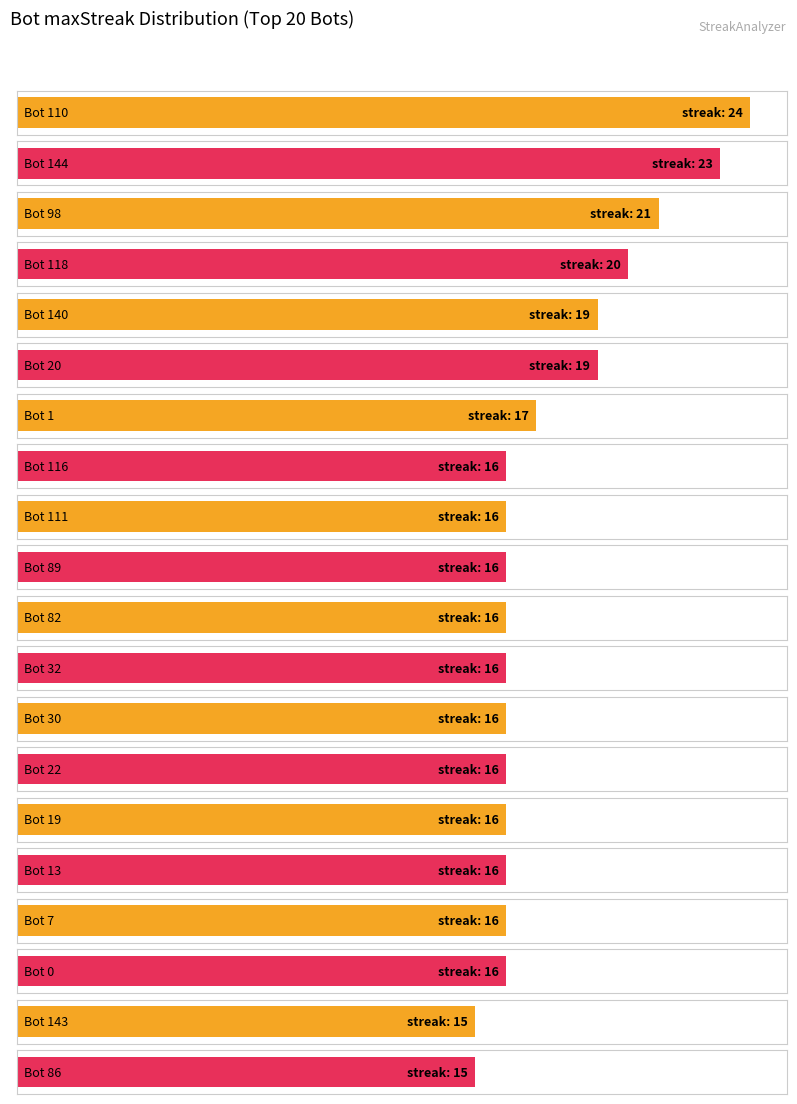

What is the change in value from 140 to 111?

-3